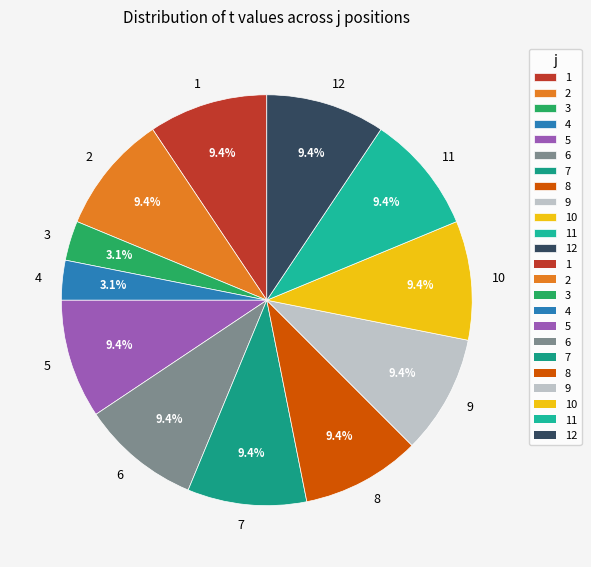

Count the number of slices in the pie.

12